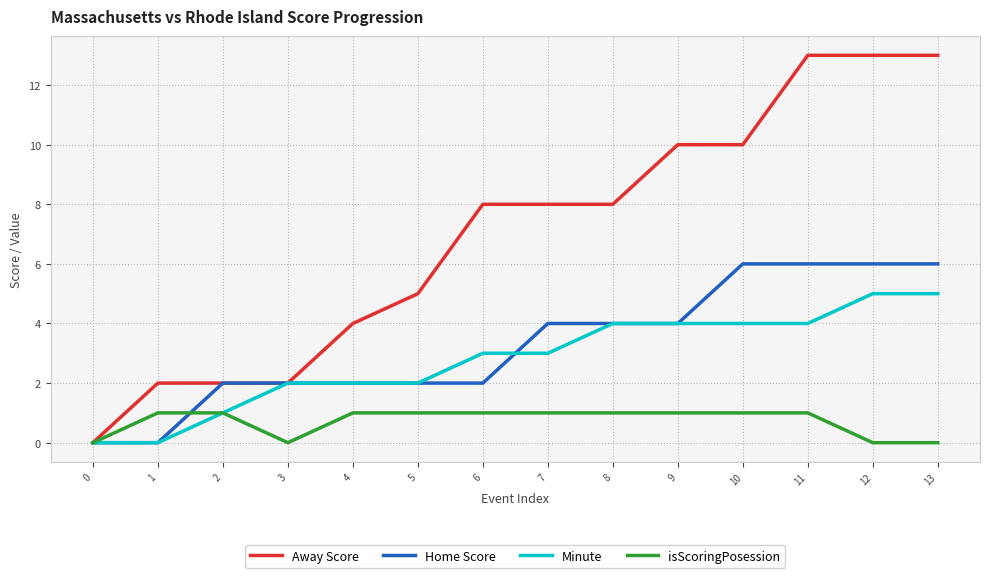

Does the chart have visible grid lines?

Yes